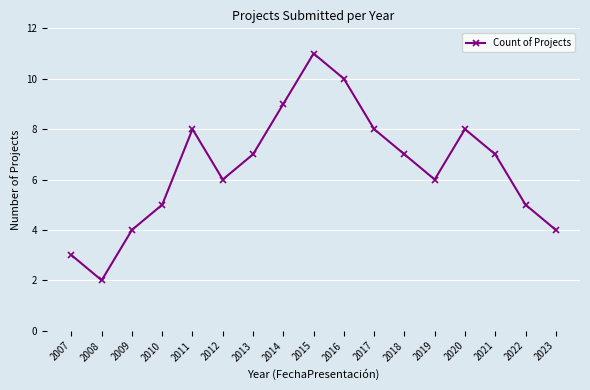

True or false: there are more than 2 points higher than both neighbors.

True